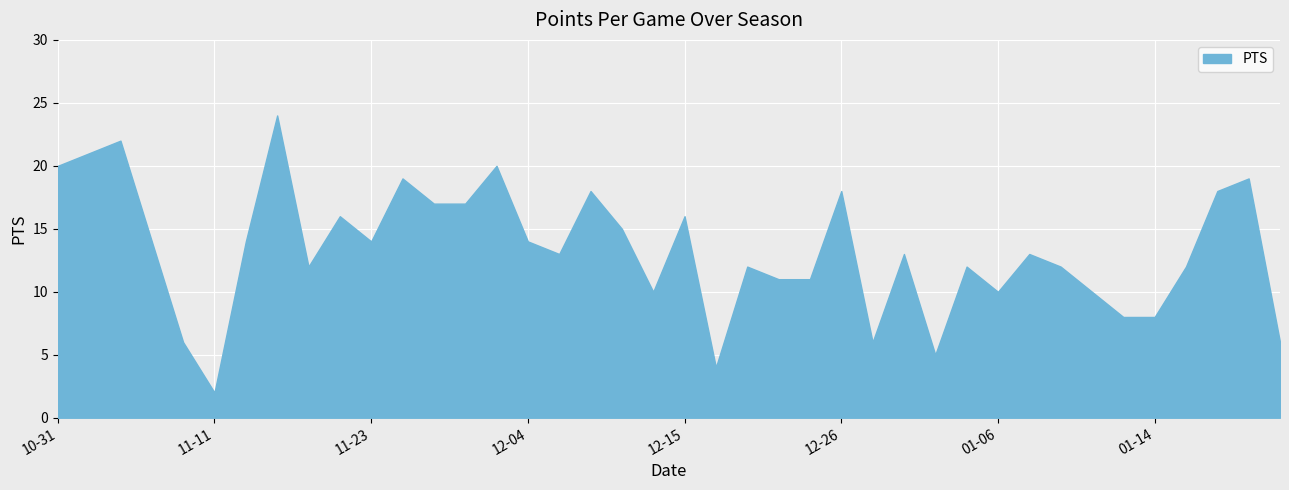

What is the greatest value displayed?

24